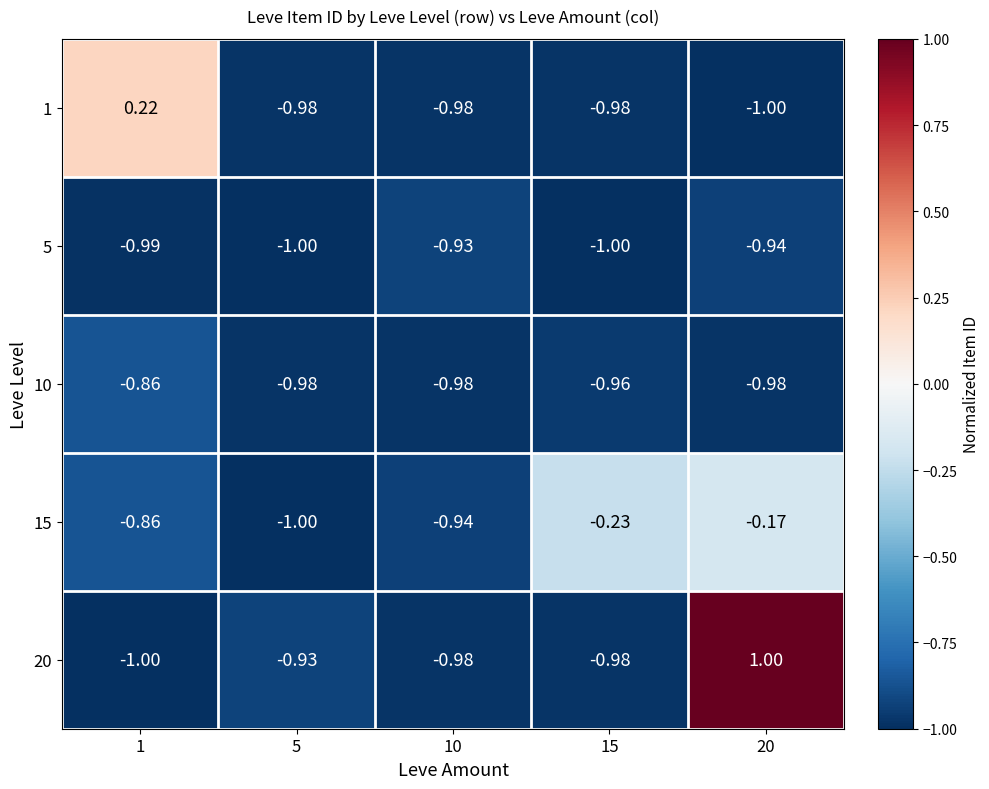

Rank the series by their maximum value, from highest to lowest.

20, 1, 15, 10, 5